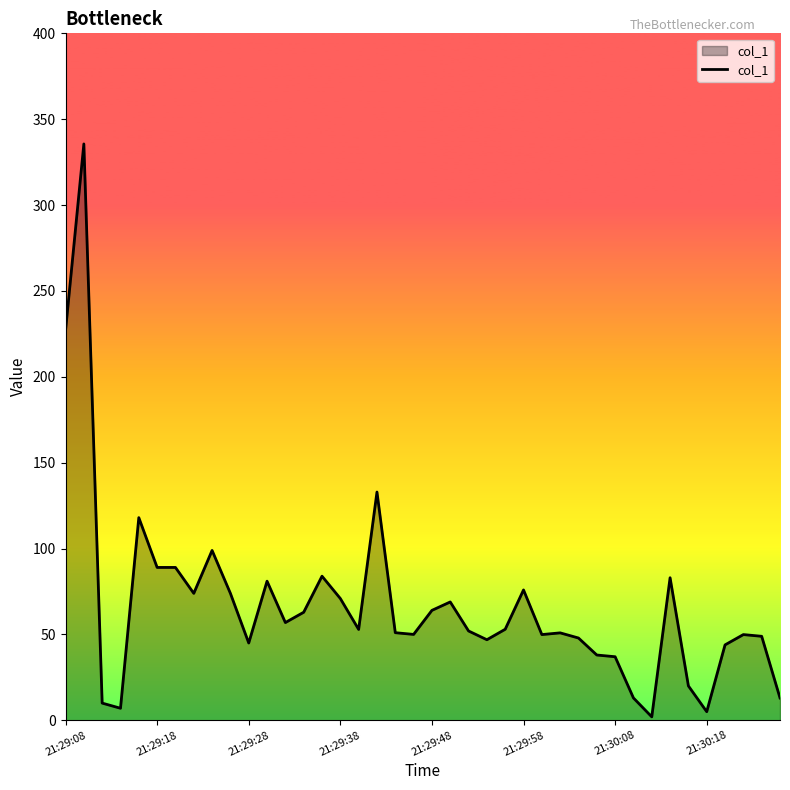

What is the difference between the maximum and minimum values?

333.6